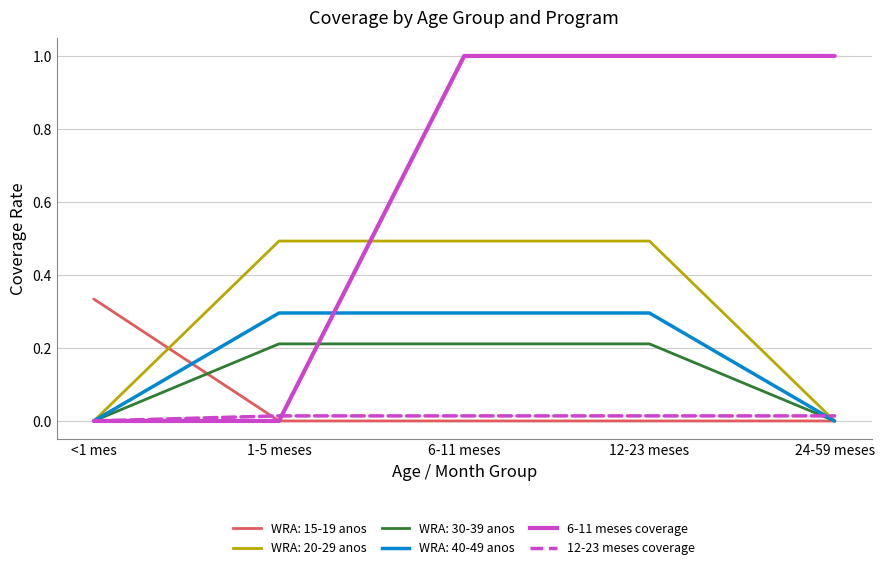

Which series has the largest range (max minus min)?

6-11 meses coverage